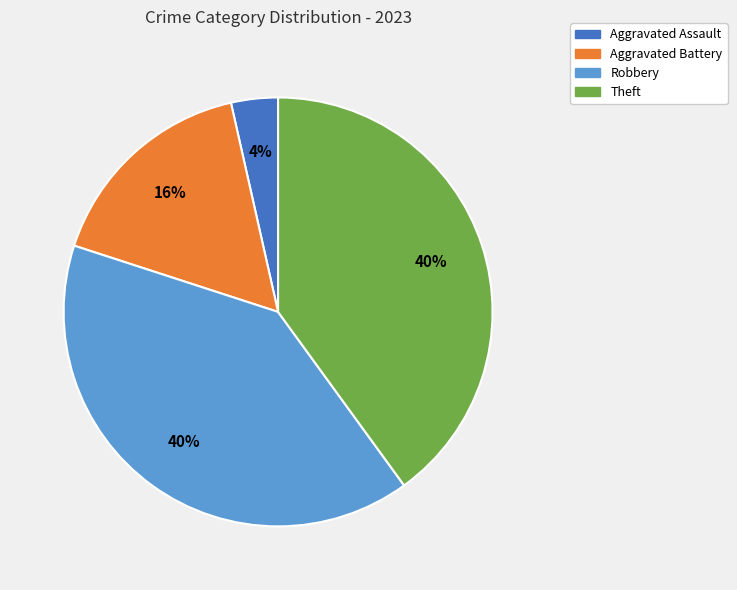

Between Robbery and Aggravated Assault, which is larger?

Robbery